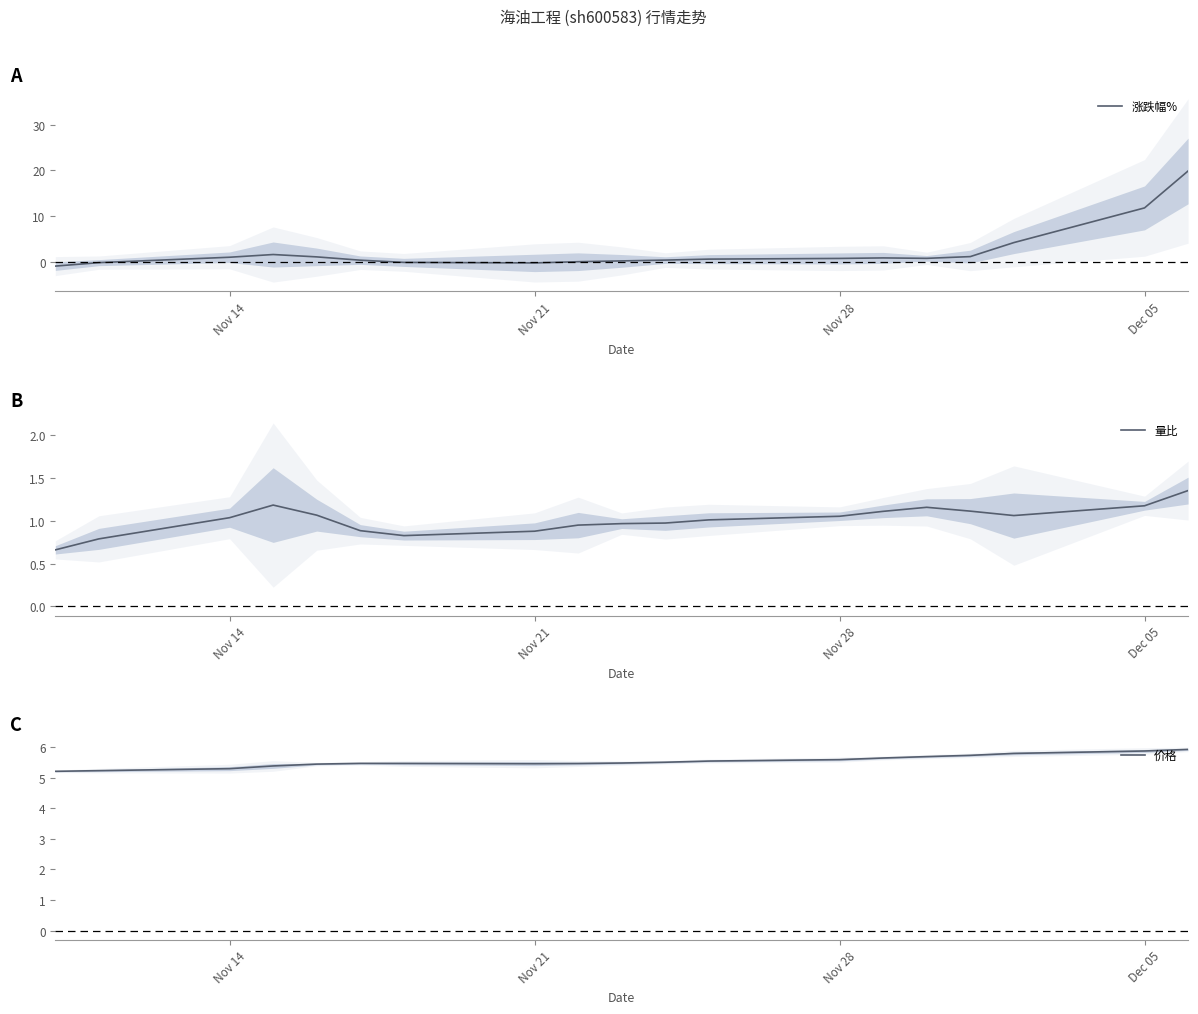

What is the average value of the 价格 series?

5.5